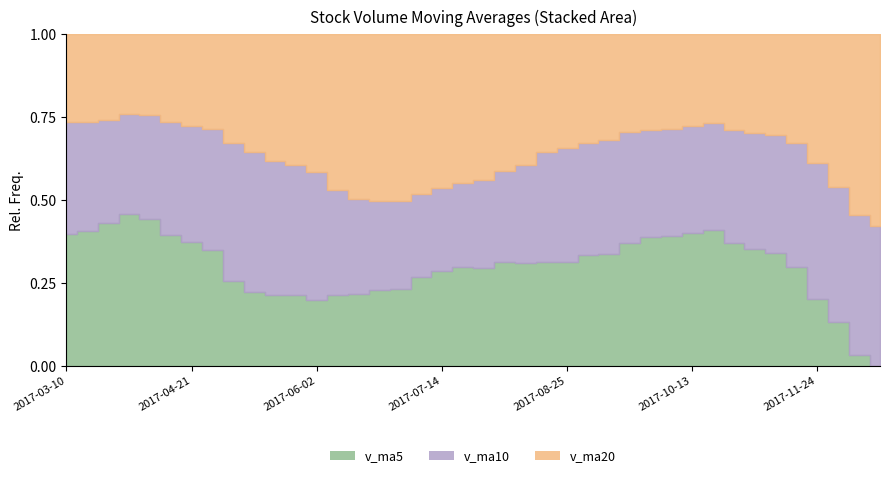

At which label does v_ma10 first exceed 309011?

2017-03-10